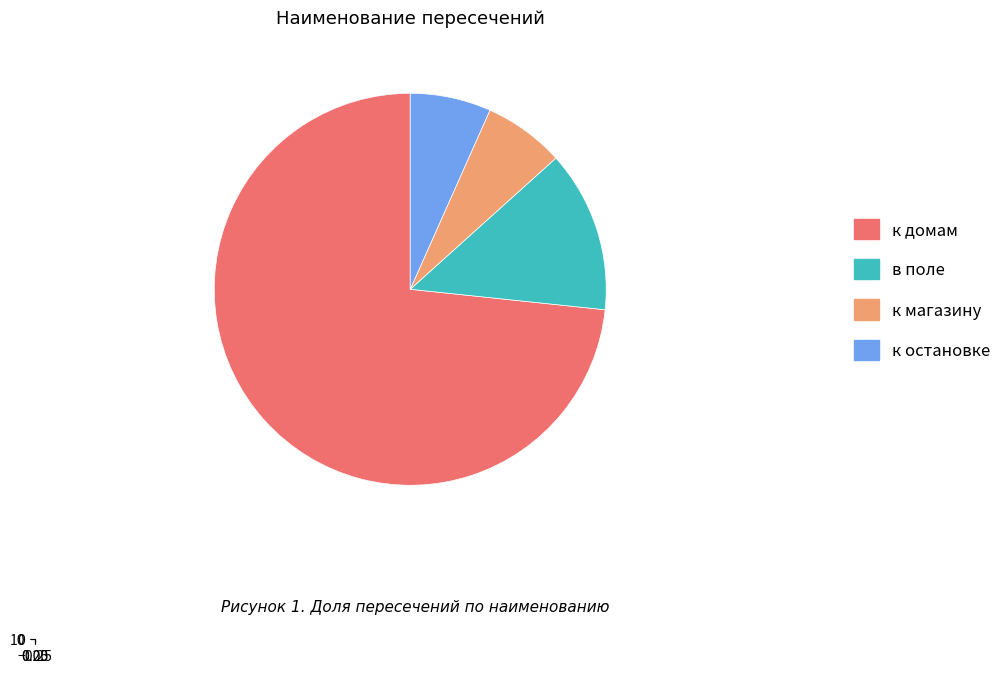

Which slice is the largest?

к домам